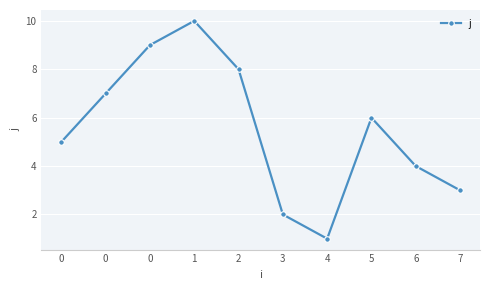

What is the greatest value displayed?

10